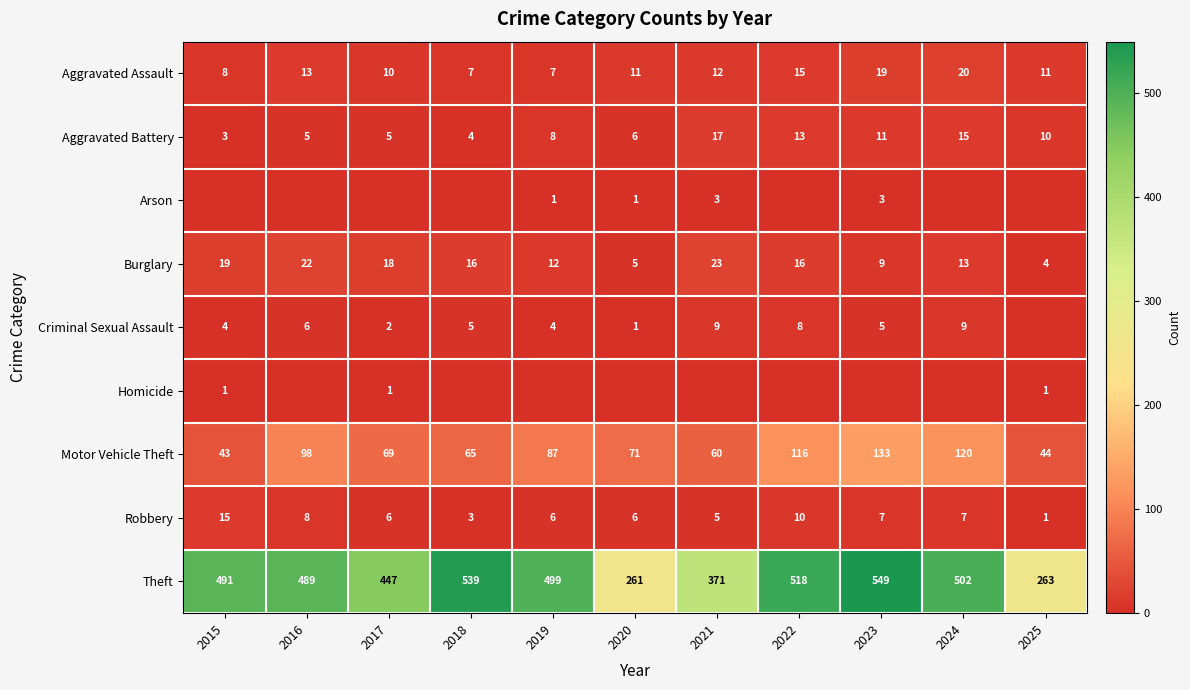

The value of Aggravated Assault at 2020 is 11. True or false?

True